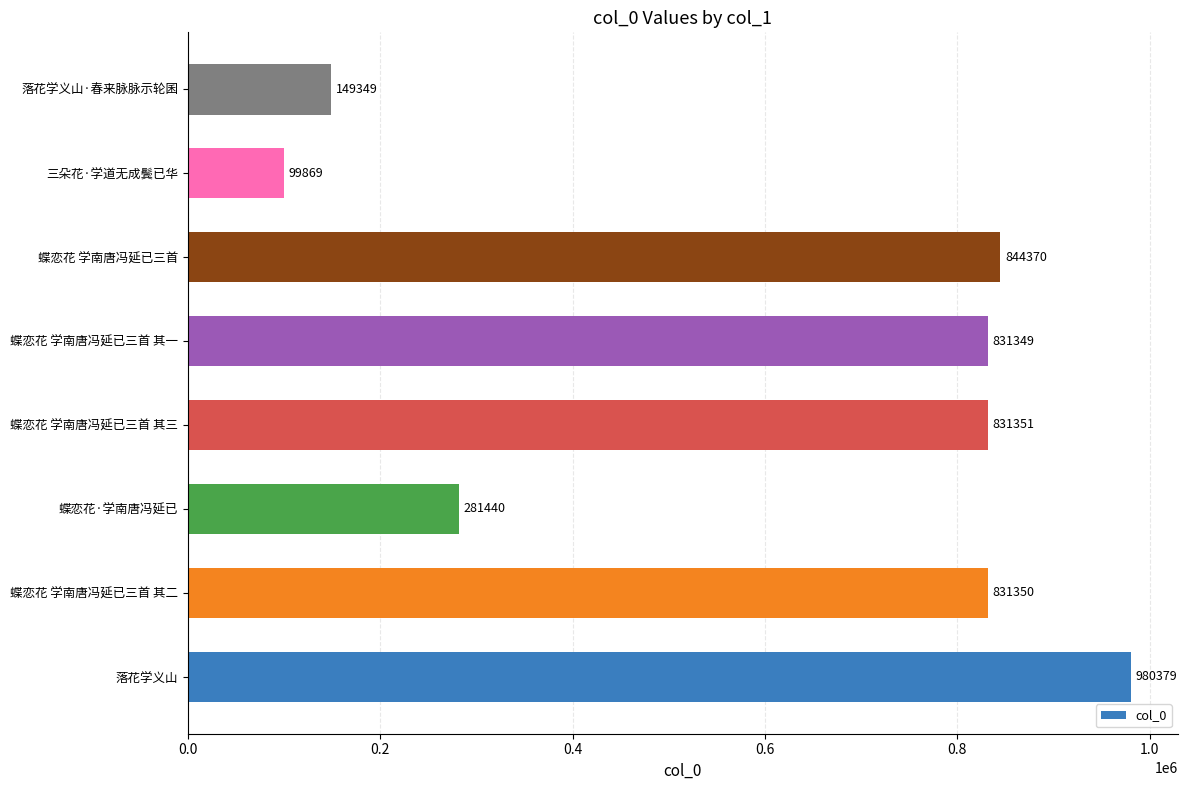

Where is the data nearest to the value 540124?

蝶恋花·学南唐冯延已